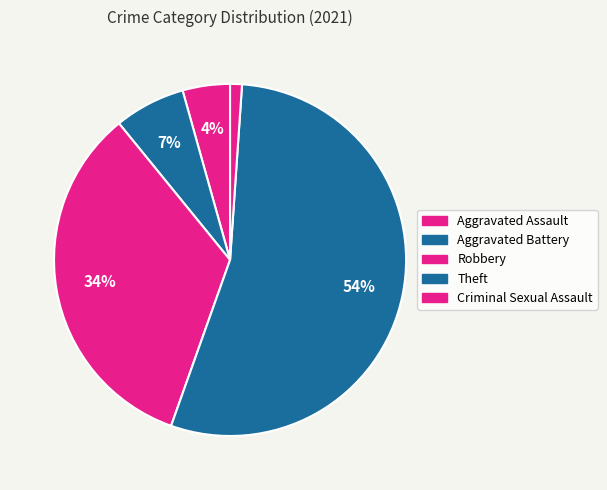

What is the largest slice in the pie chart?

Theft